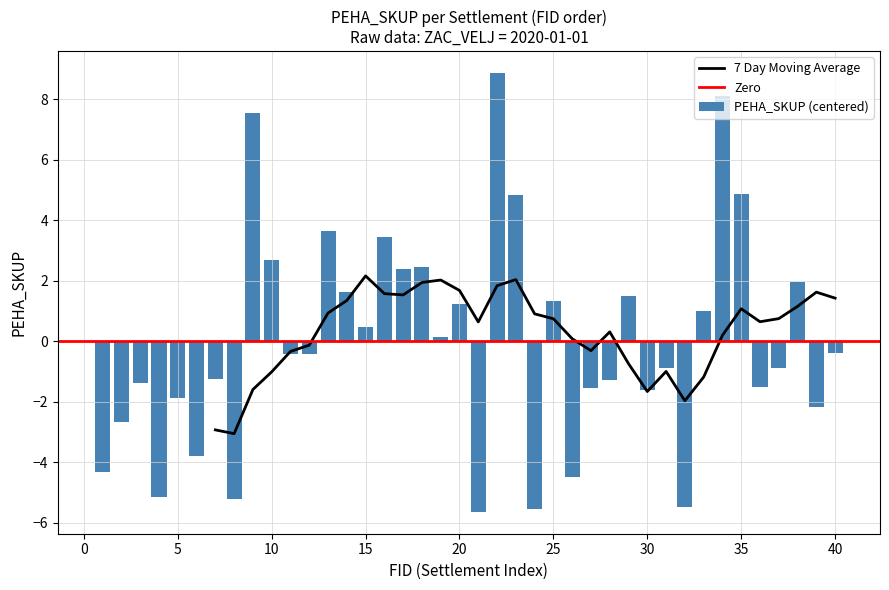

What is the sum of the values at 27 and 2?

-4.2